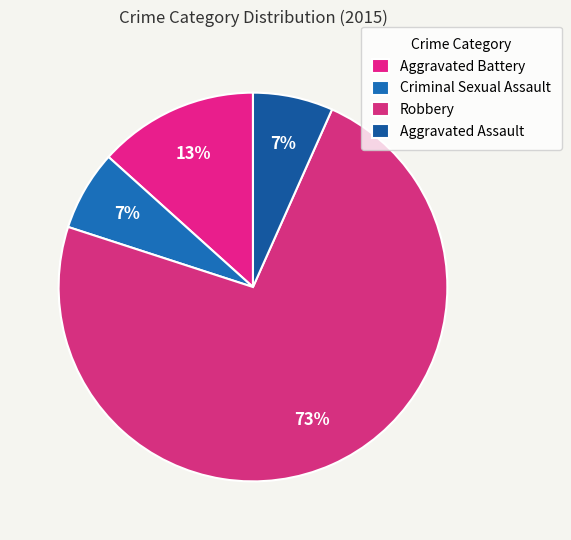

To the nearest percent, what percentage of the pie is Criminal Sexual Assault?

7%